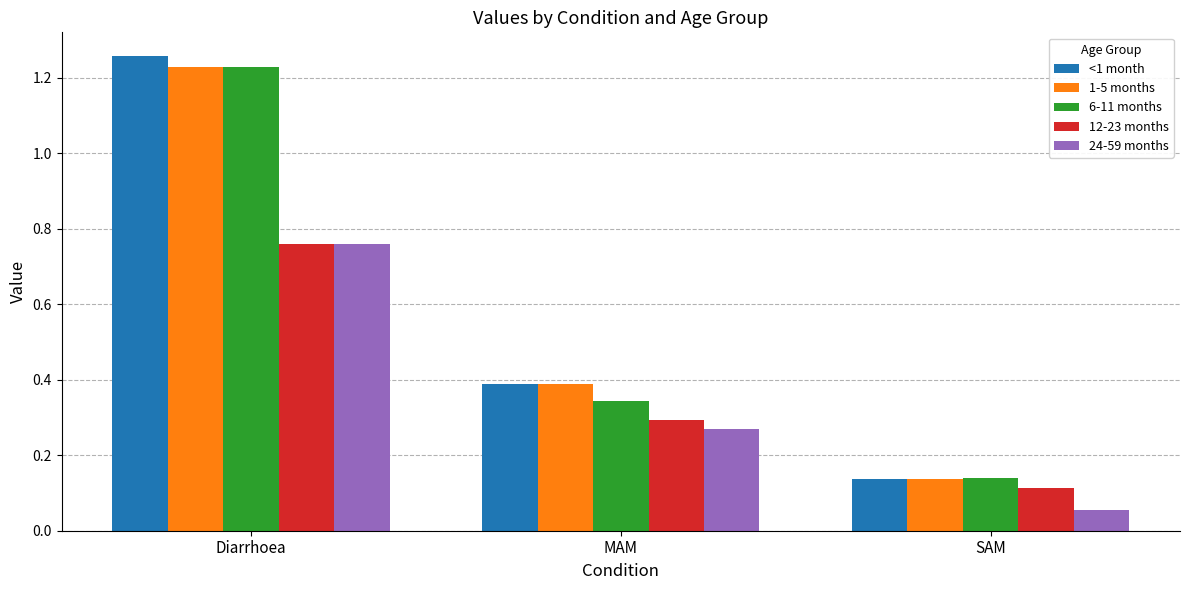

Which series changed the most between Diarrhoea and SAM?

<1 month